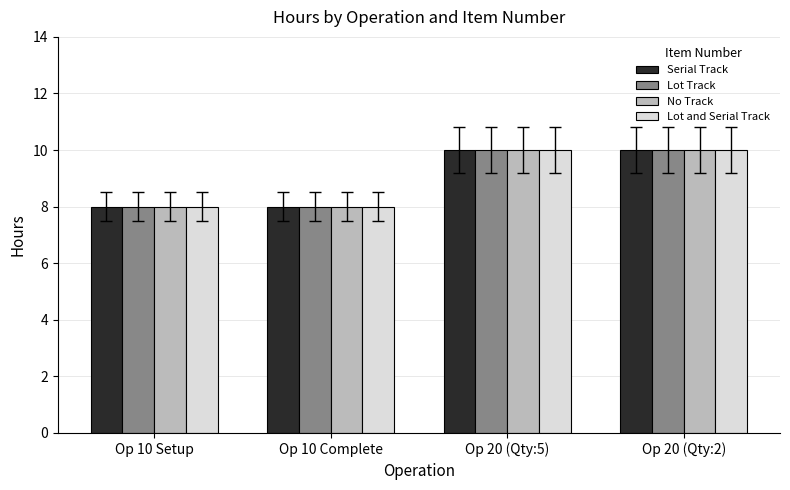

True or false: Lot Track has a value of 8 at Op 10 Setup.

True